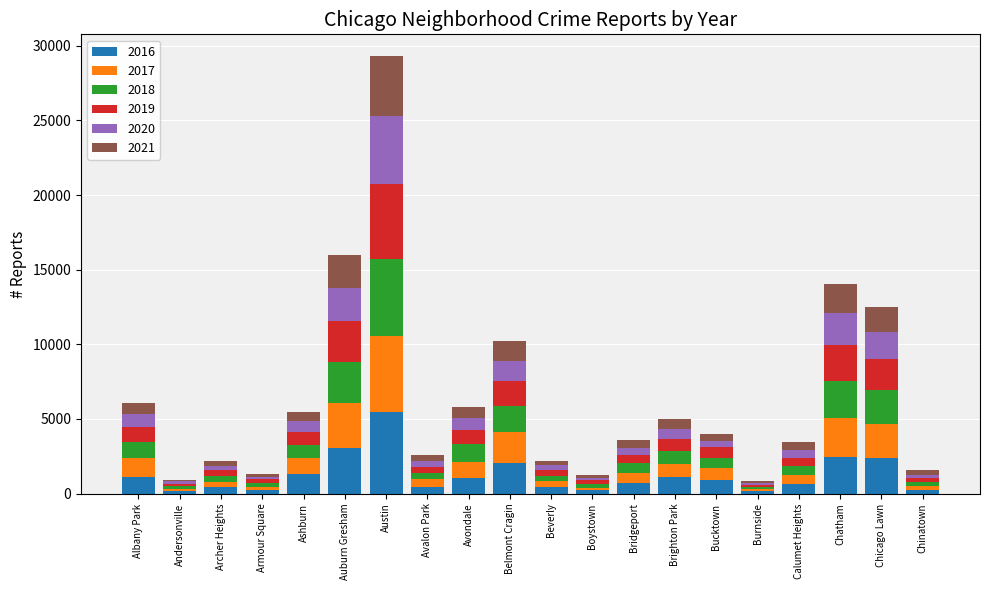

Which category has the highest value in the 2016 series?

Austin